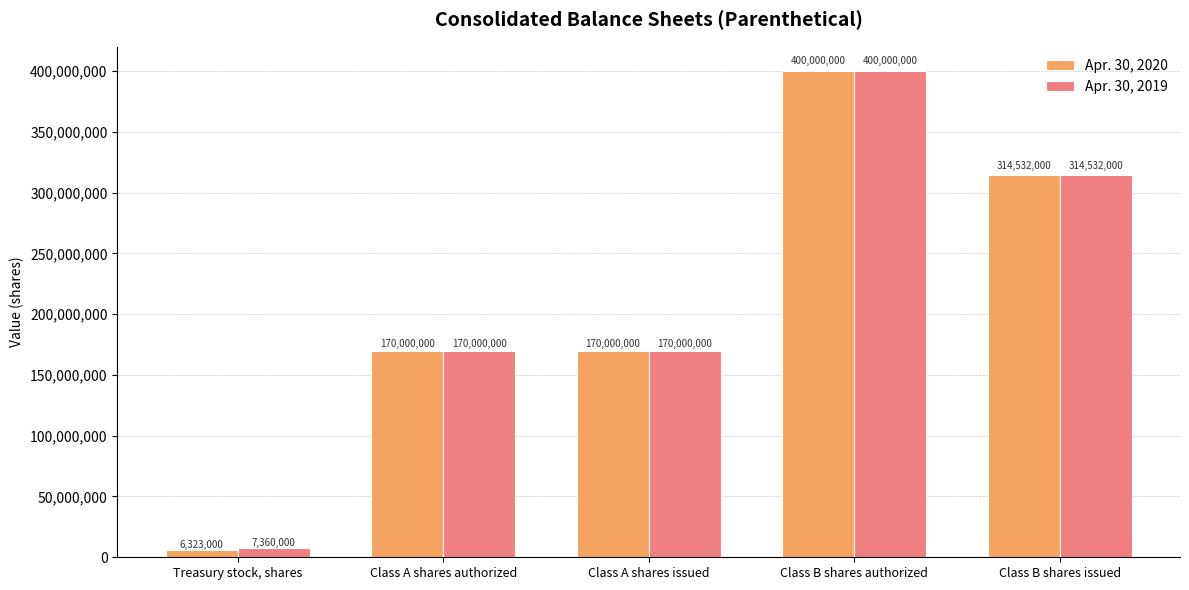

What is the minimum value shown in the chart?

6323000